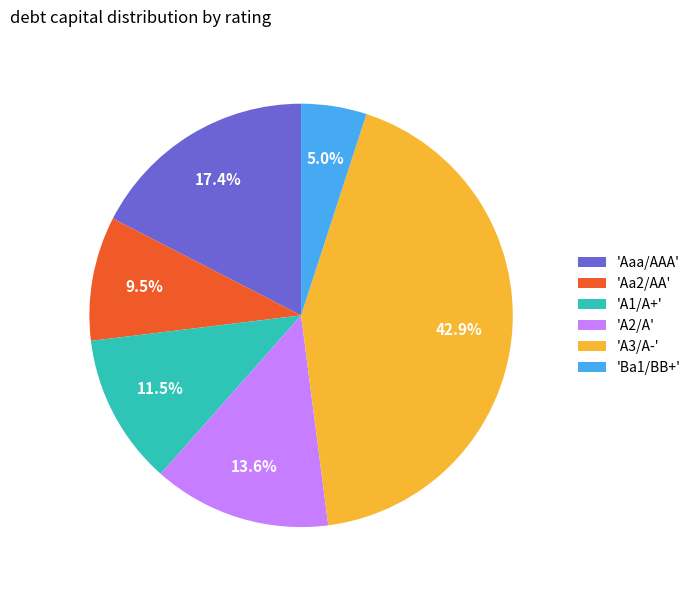

Between 'A3/A-' and 'A2/A', which is larger?

'A3/A-'